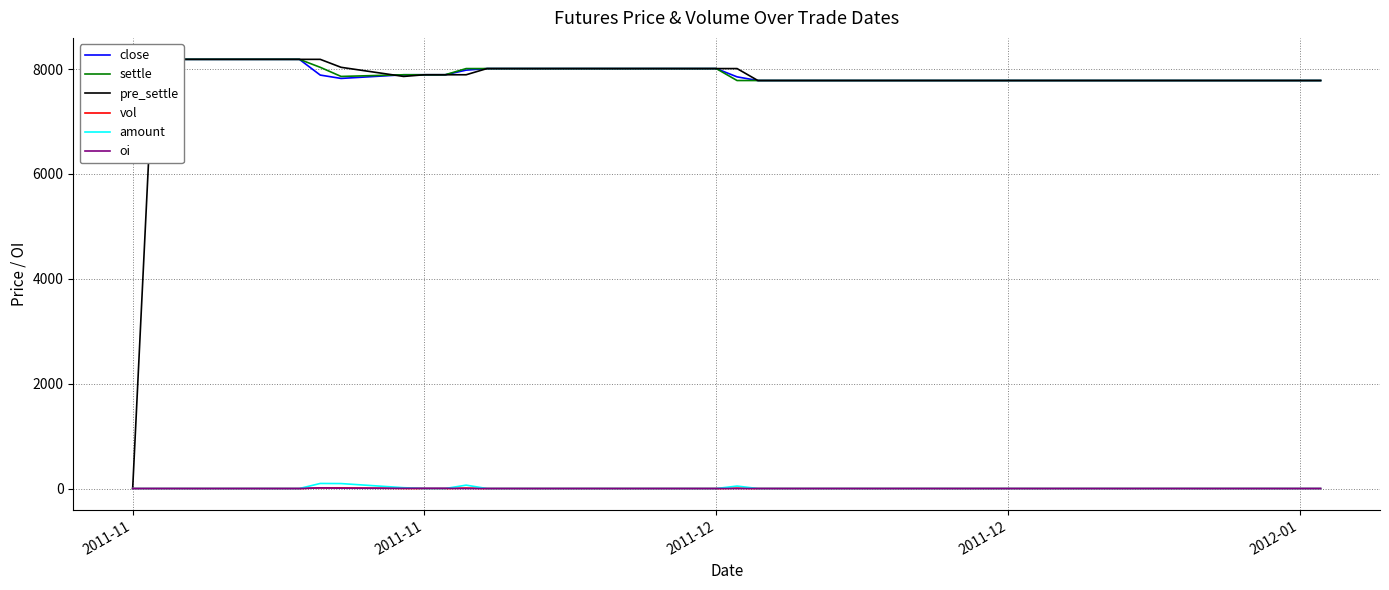

Reading left to right, extract all data points from this chart.

close: 8186.0	8186.0	8186.0	8186.0	8186.0	8186.0	8186.0	7886.0	7822.0	7892.0	7892.0	7892.0	7980.0	8010.0	8010.0	8010.0	8010.0	8010.0	8010.0	8010.0	8010.0	7852.0	7782.0	7782.0	7782.0	7782.0	7782.0	7782.0	7782.0	7782.0	7782.0	7782.0	7782.0	7782.0	7782.0	7782.0	7782.0	7782.0	7782.0	7782.0
settle: 8186.0	8186.0	8186.0	8186.0	8186.0	8186.0	8186.0	8034.0	7860.0	7892.0	7892.0	7892.0	8010.0	8010.0	8010.0	8010.0	8010.0	8010.0	8010.0	8010.0	8010.0	7782.0	7782.0	7782.0	7782.0	7782.0	7782.0	7782.0	7782.0	7782.0	7782.0	7782.0	7782.0	7782.0	7782.0	7782.0	7782.0	7782.0	7782.0	7782.0
pre_settle: 0.0	8186.0	8186.0	8186.0	8186.0	8186.0	8186.0	8186.0	8034.0	7860.0	7892.0	7892.0	7892.0	8010.0	8010.0	8010.0	8010.0	8010.0	8010.0	8010.0	8010.0	8010.0	7782.0	7782.0	7782.0	7782.0	7782.0	7782.0	7782.0	7782.0	7782.0	7782.0	7782.0	7782.0	7782.0	7782.0	7782.0	7782.0	7782.0	7782.0
vol: 0.0	0.0	0.0	0.0	0.0	0.0	0.0	12.0	12.0	2.0	0.0	0.0	8.0	0.0	0.0	0.0	0.0	0.0	0.0	0.0	0.0	6.0	0.0	0.0	0.0	0.0	0.0	0.0	0.0	0.0	0.0	0.0	0.0	0.0	0.0	0.0	0.0	0.0	0.0	0.0
amount: 0.0	0.0	0.0	0.0	0.0	0.0	0.0	96.4	94.3	15.8	0.0	0.0	64.1	0.0	0.0	0.0	0.0	0.0	0.0	0.0	0.0	46.7	0.0	0.0	0.0	0.0	0.0	0.0	0.0	0.0	0.0	0.0	0.0	0.0	0.0	0.0	0.0	0.0	0.0	0.0
oi: 0.0	0.0	0.0	0.0	0.0	0.0	0.0	12.0	6.0	4.0	4.0	4.0	0.0	0.0	0.0	0.0	0.0	0.0	0.0	0.0	0.0	0.0	0.0	0.0	0.0	0.0	0.0	0.0	0.0	0.0	0.0	0.0	0.0	0.0	0.0	0.0	0.0	0.0	0.0	0.0